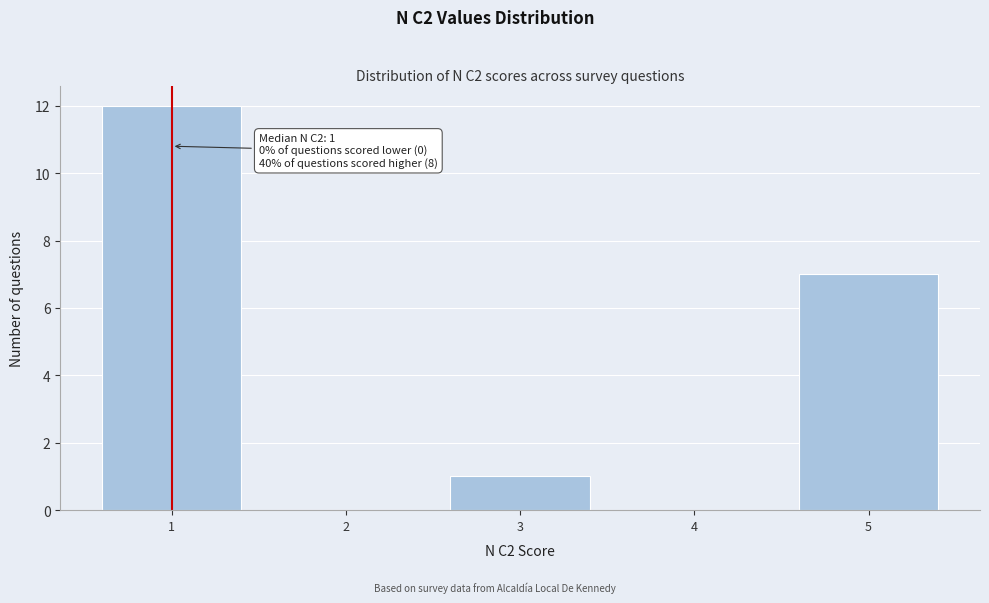

Over which range of the x-axis is the bar tallest?

0.5 to 1.5